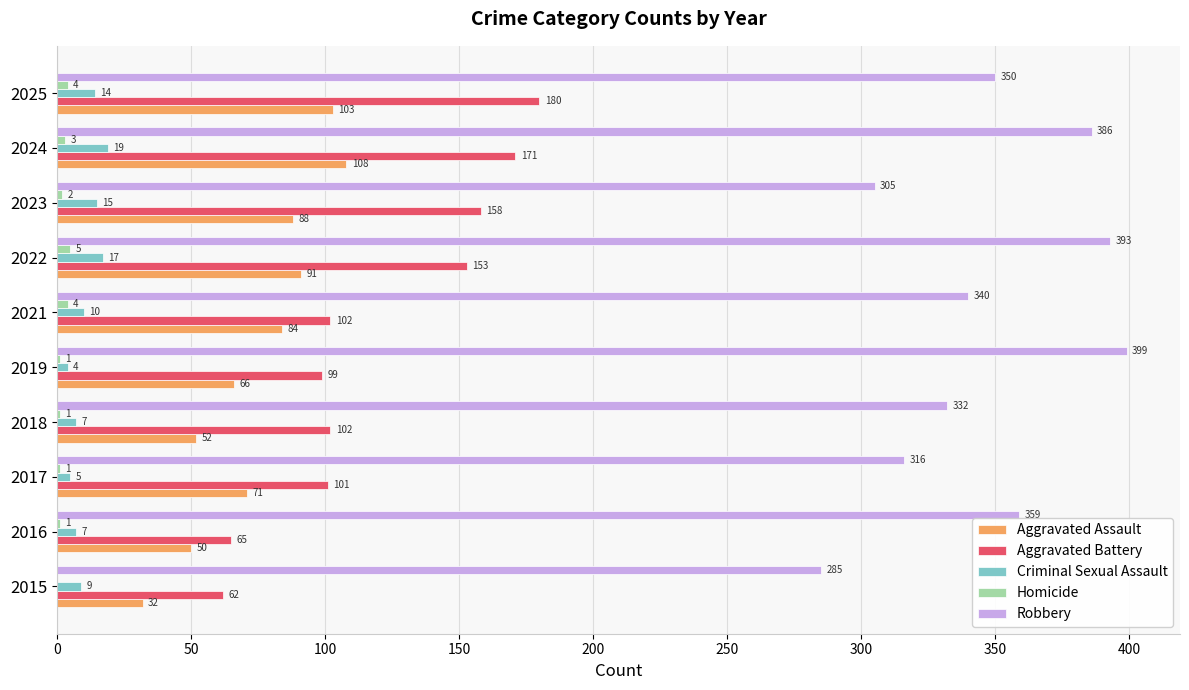

Count the Homicide values in the range 1 to 4.

8